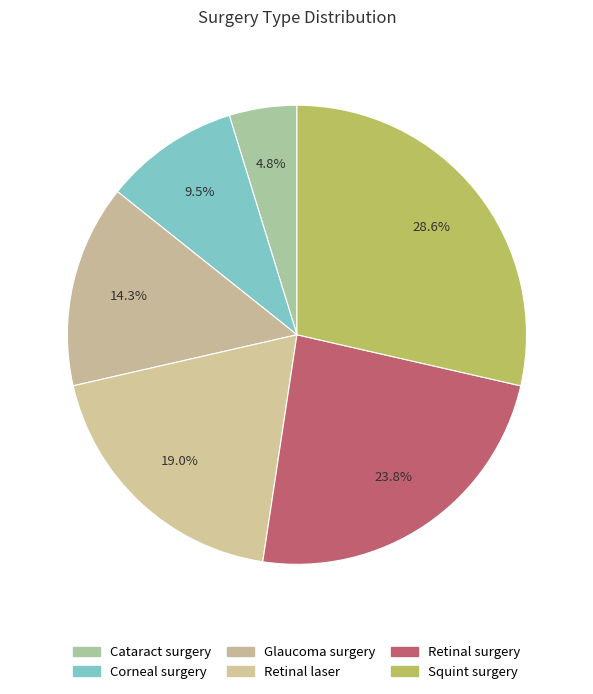

Rank the categories by value from highest to lowest.

Squint surgery, Retinal surgery, Retinal laser, Glaucoma surgery, Corneal surgery, Cataract surgery